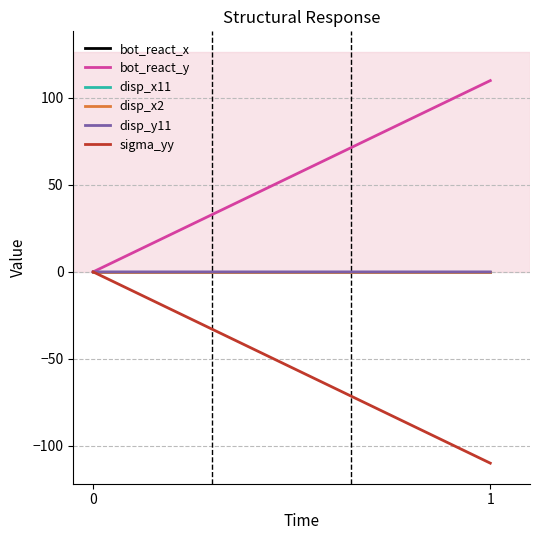

What is the average value of the bot_react_y series?

54.9